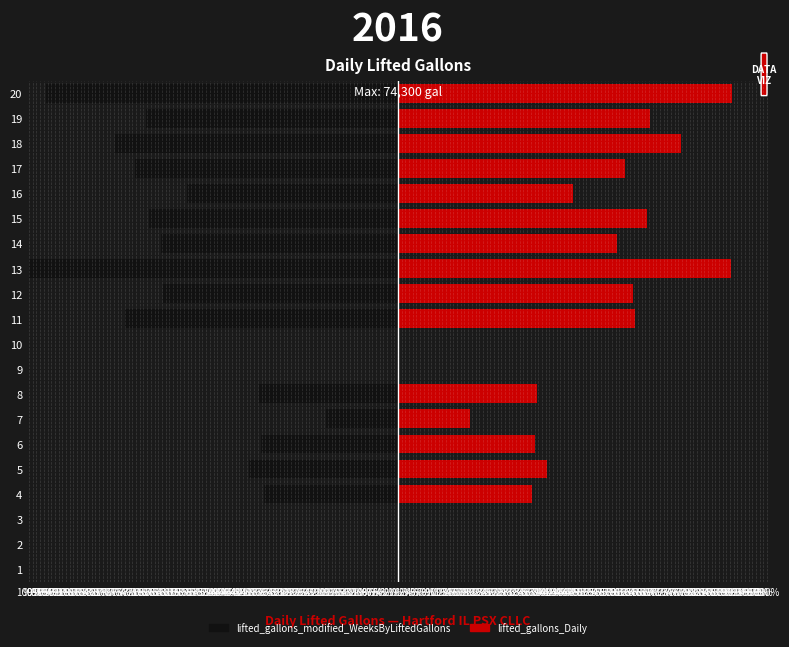

Is it true that lifted_gallons_modified_WeeksByLiftedGallons equals -57.2 at 16?

True